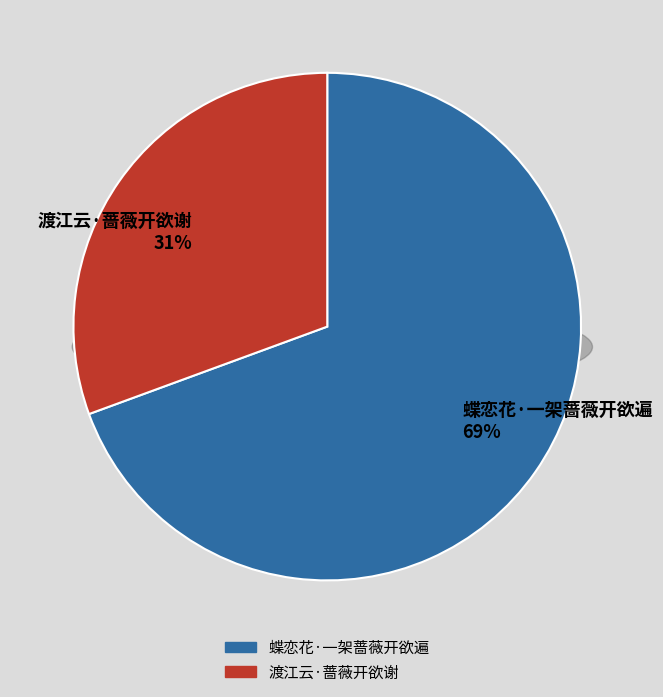

Combined, do 渡江云·蔷薇开欲谢 and 蝶恋花·一架蔷薇开欲遍 account for over 50%?

Yes